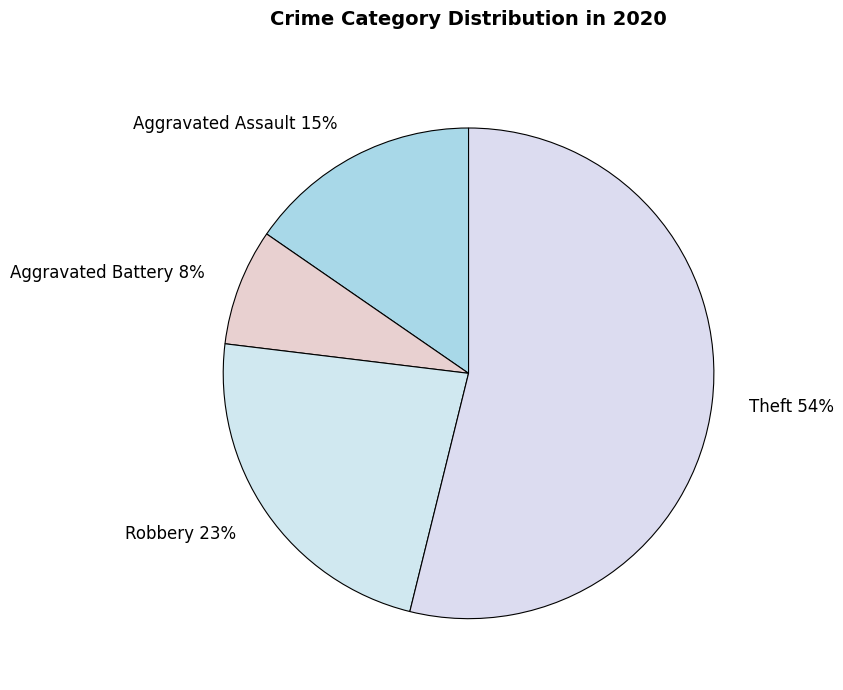

How many segments does this pie chart have?

4